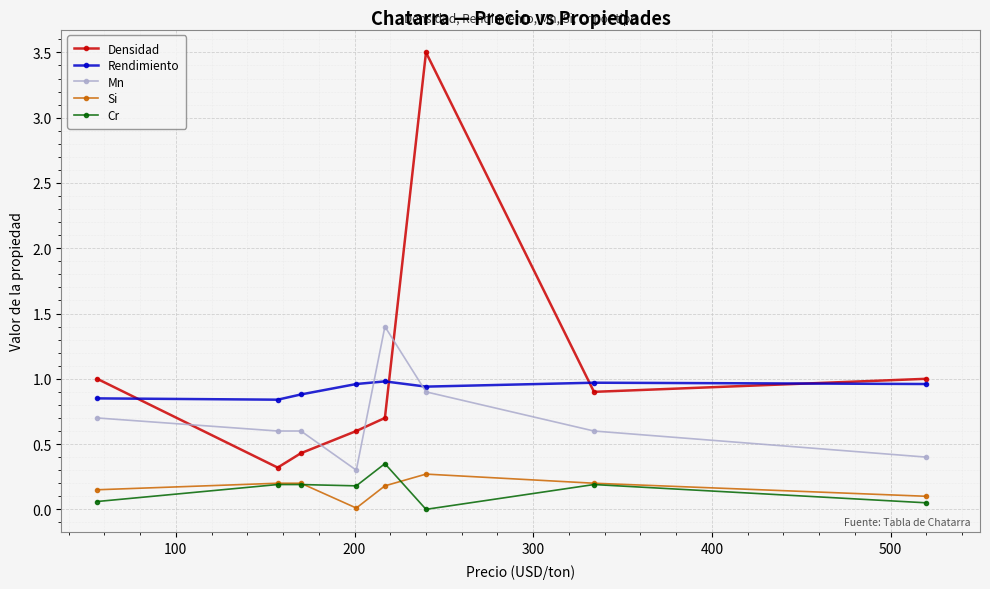

What is the value of the Mn point at the 1st from the left?

0.7